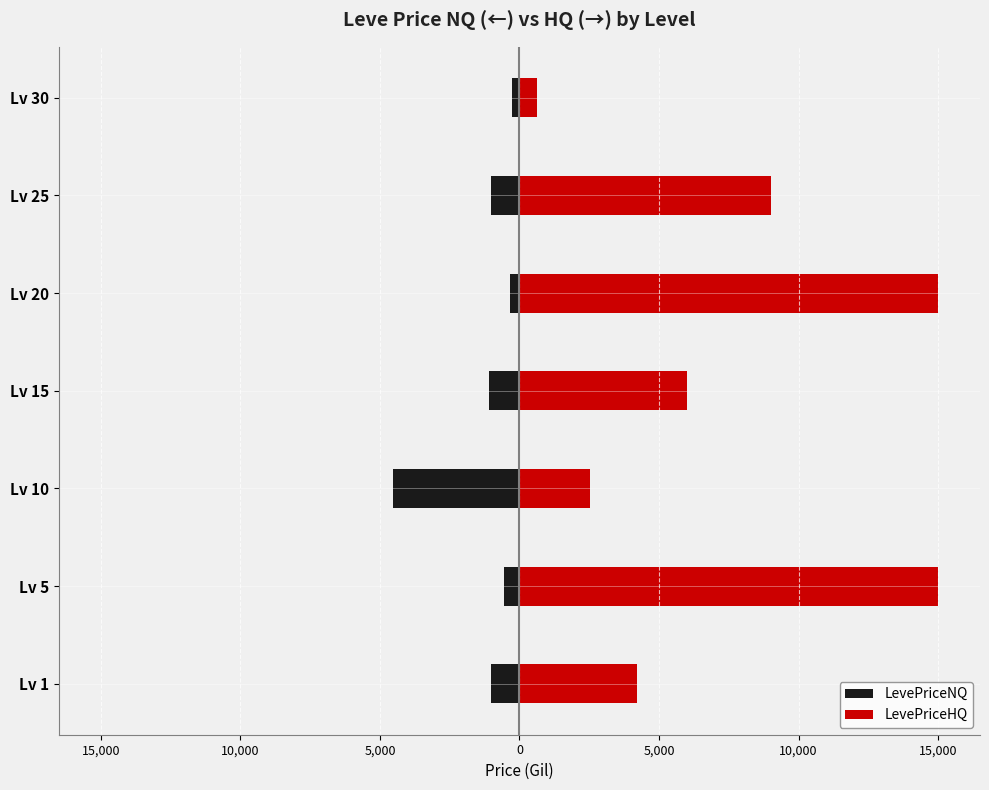

What is the sum of all LevePriceNQ values?

-8909.0